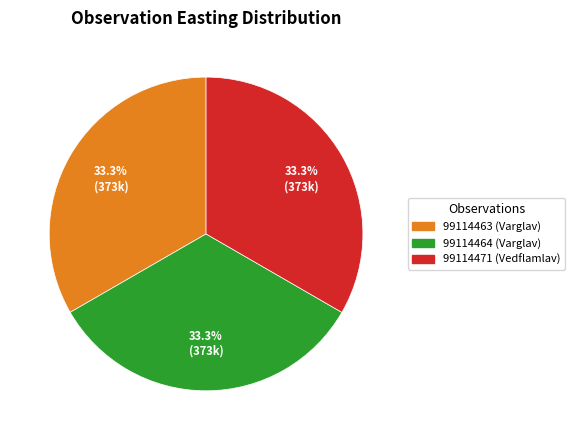

Count the number of slices in the pie.

3